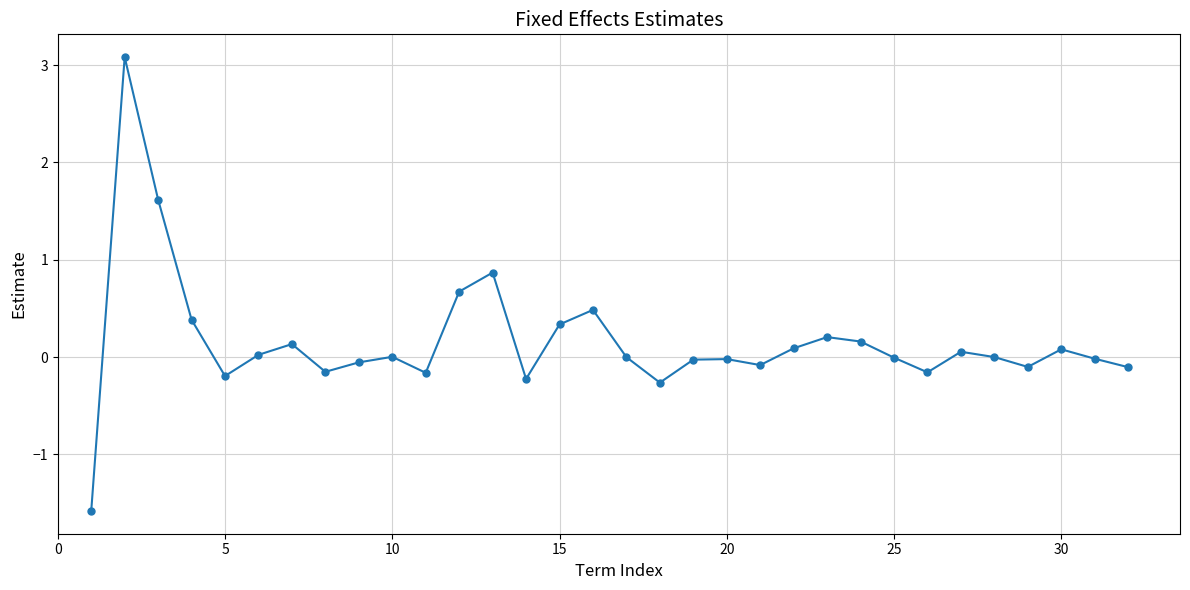

What is the difference between the maximum and second lowest values?

3.3